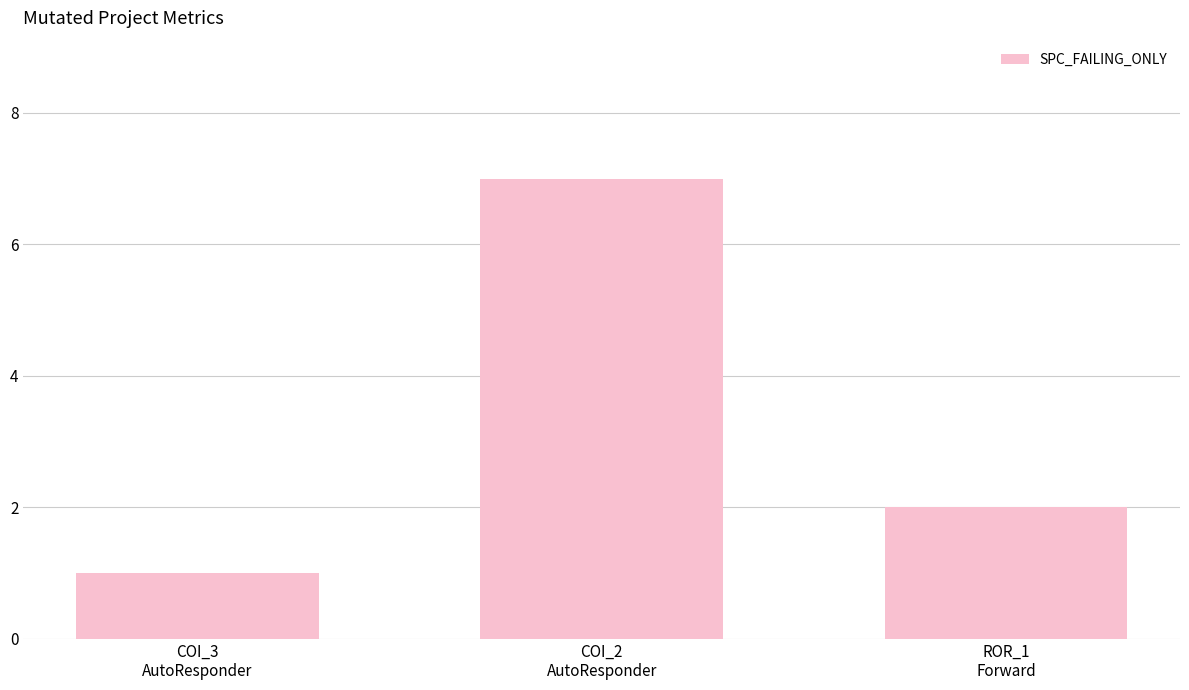

What is the minimum value shown in the chart?

1